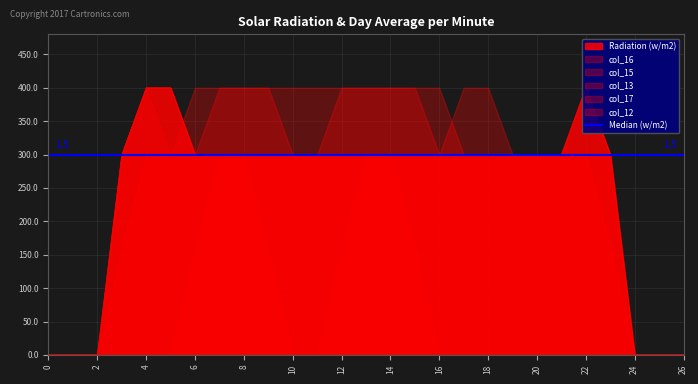

How many lines are shown in the chart?

6